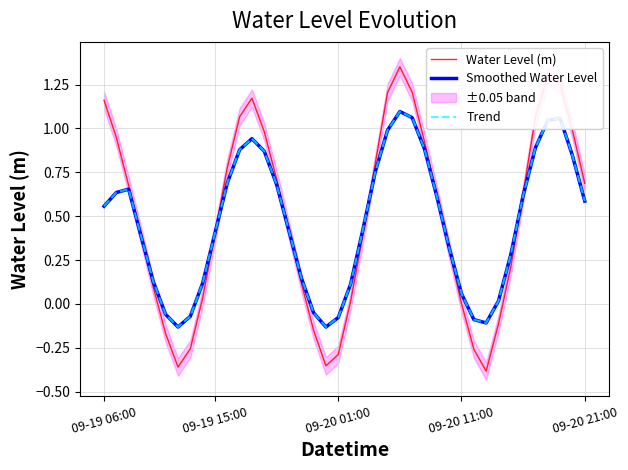

What position from the left is 30?

31